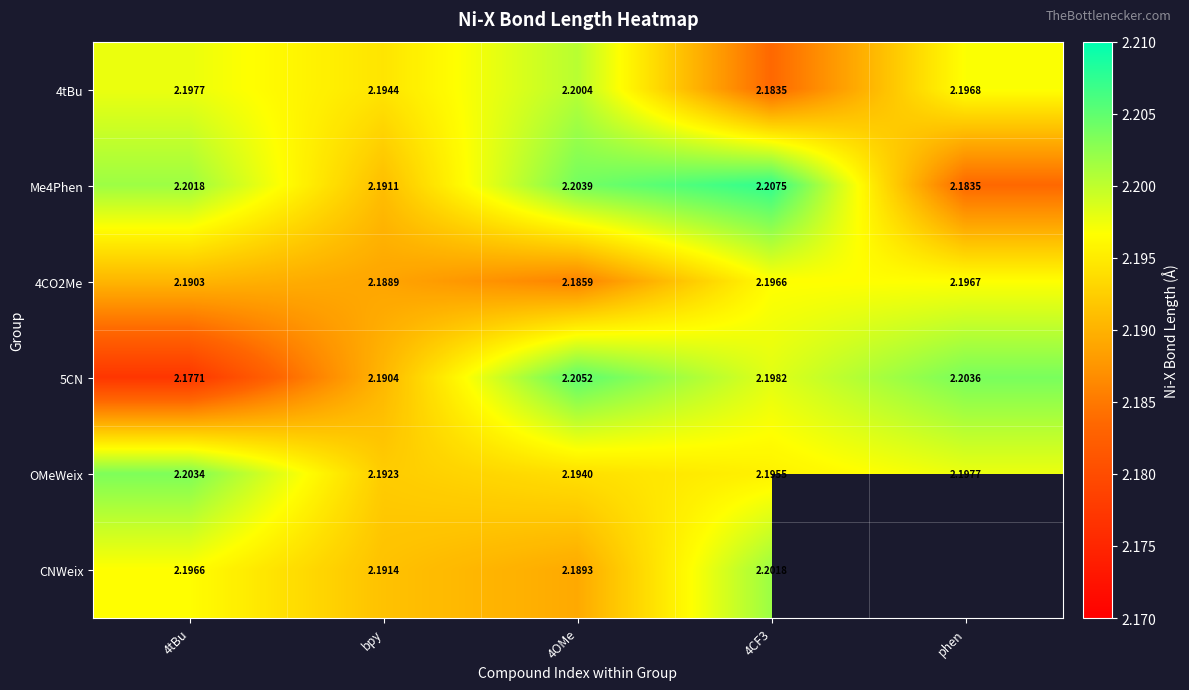

Where is OMeWeix nearest to the value 2?

bpy